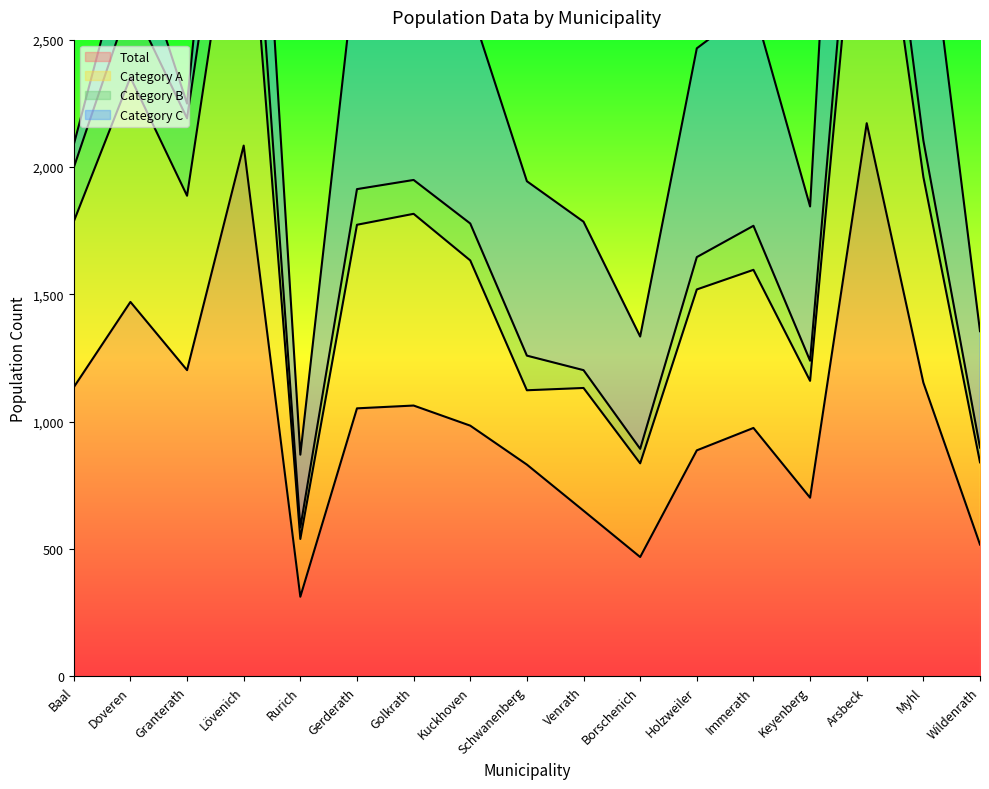

True or false: Total has a value of 468 at Borschenich.

True